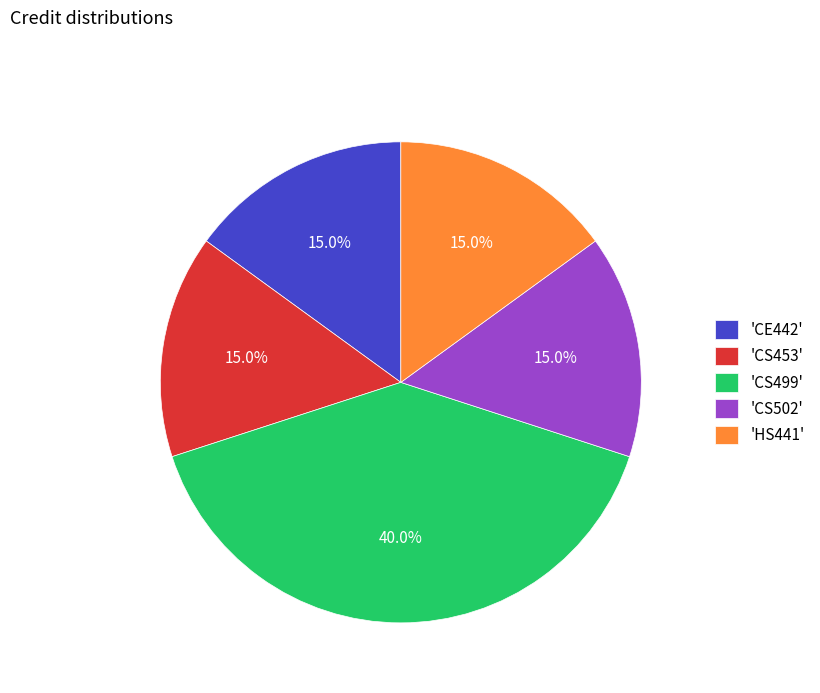

How many slices are in this pie chart?

5